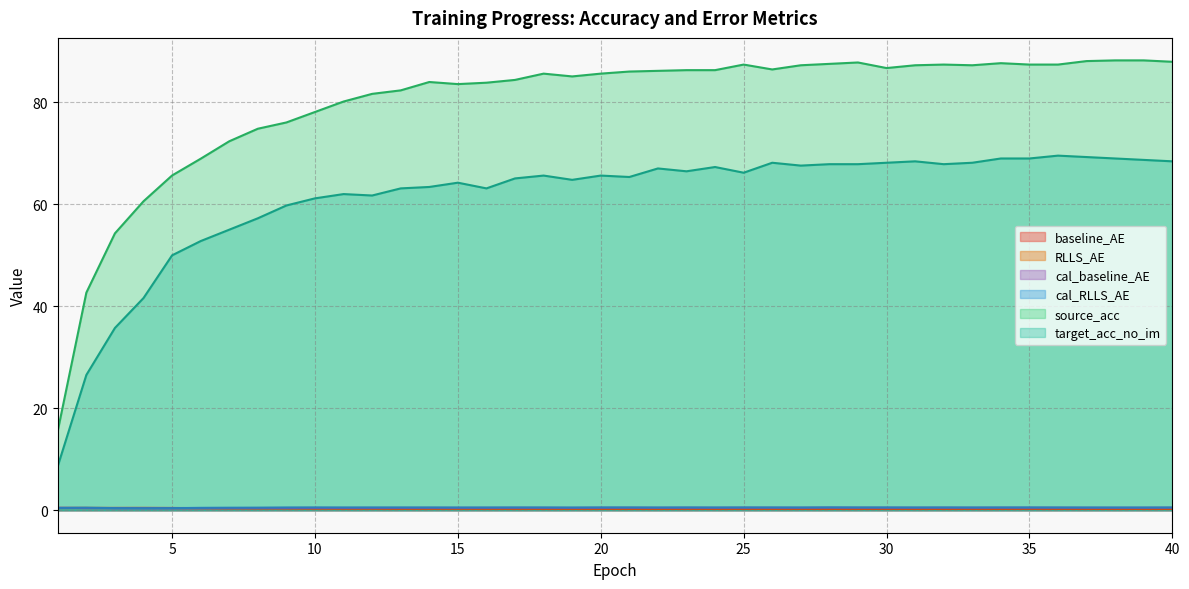

What is the spread (max minus min) of values at 11?

79.8